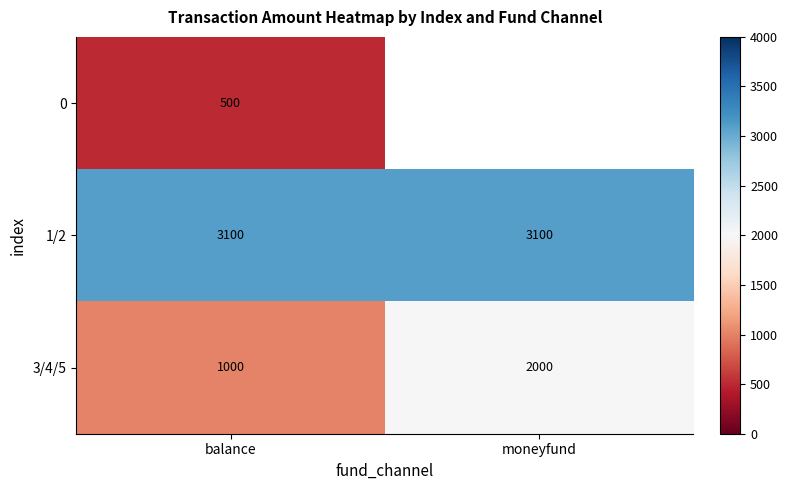

What is the sum of the 3/4/5 values at moneyfund and balance?

3000